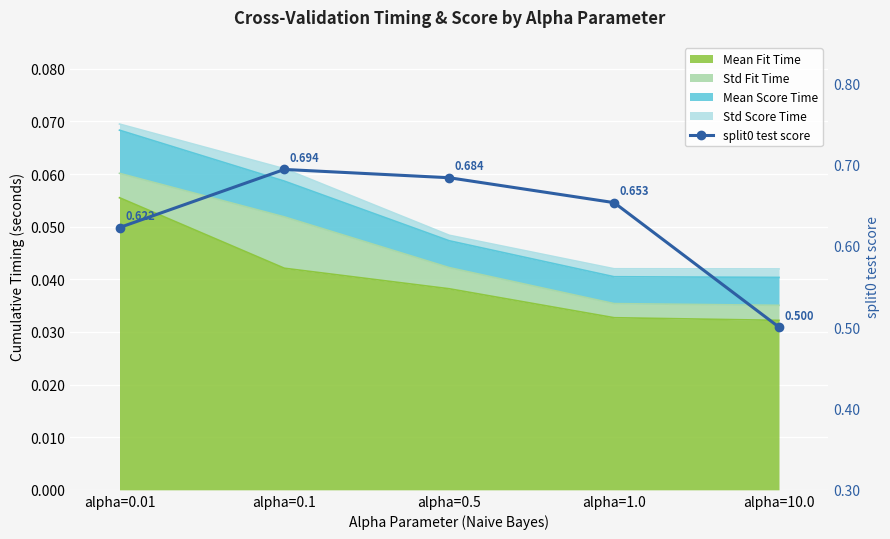

Read the value at alpha=0.1.

0.7